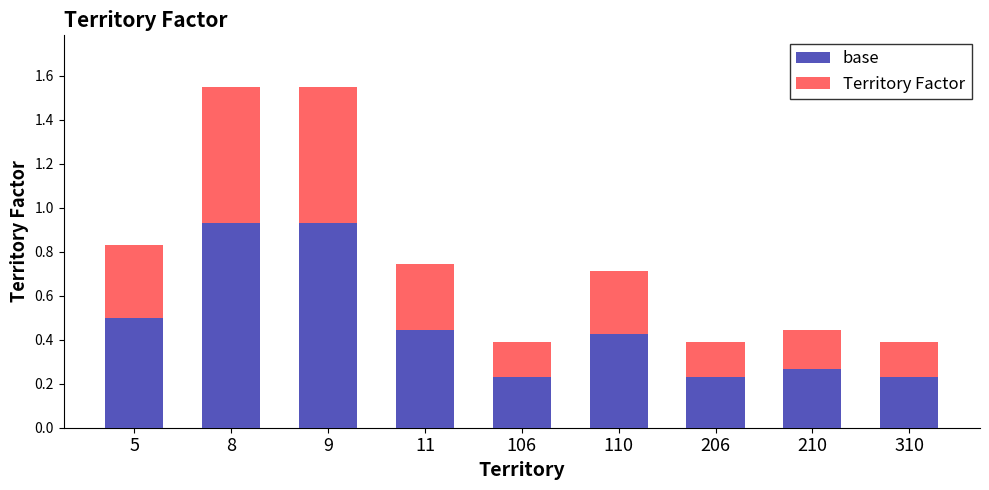

What is the total value across all series at 8?

1.6